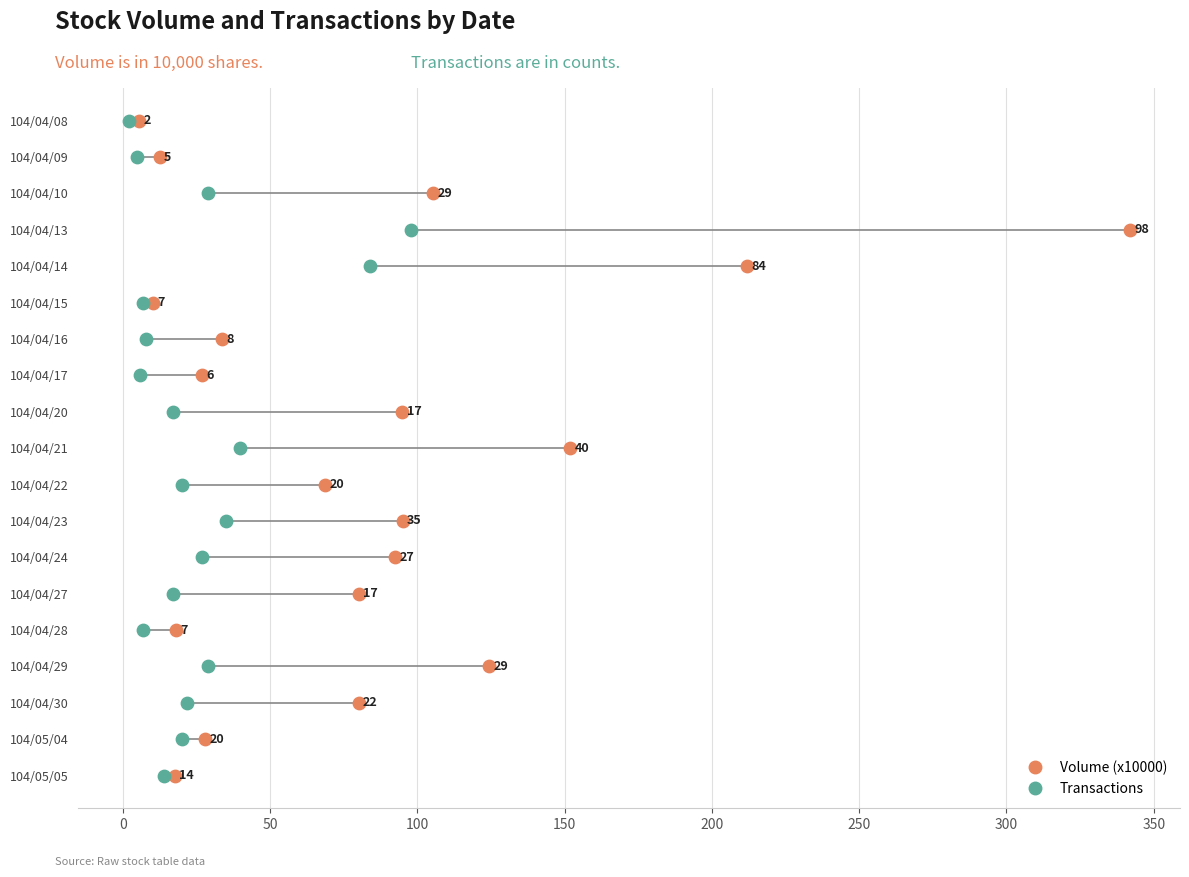

What are all the series names shown in the legend?

Volume (x10000), Transactions